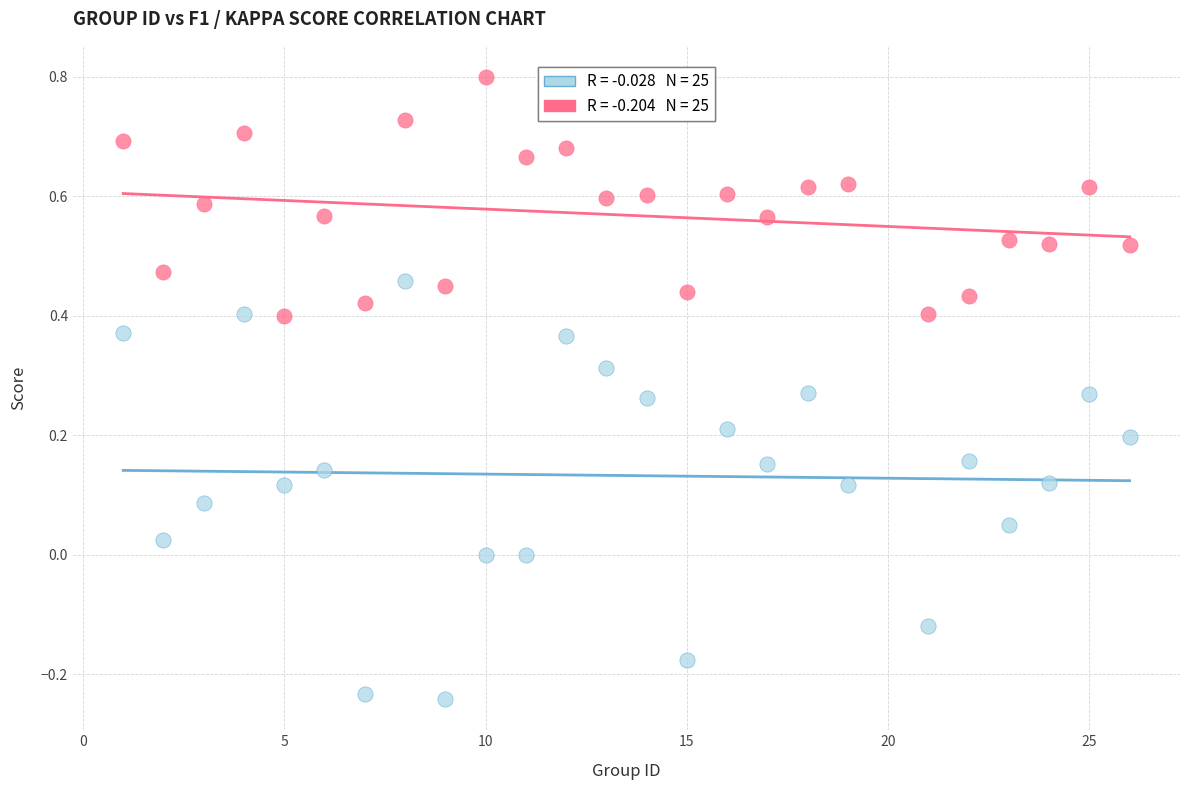

Across all data points, what is the range of X values (max minus min)?

25.0